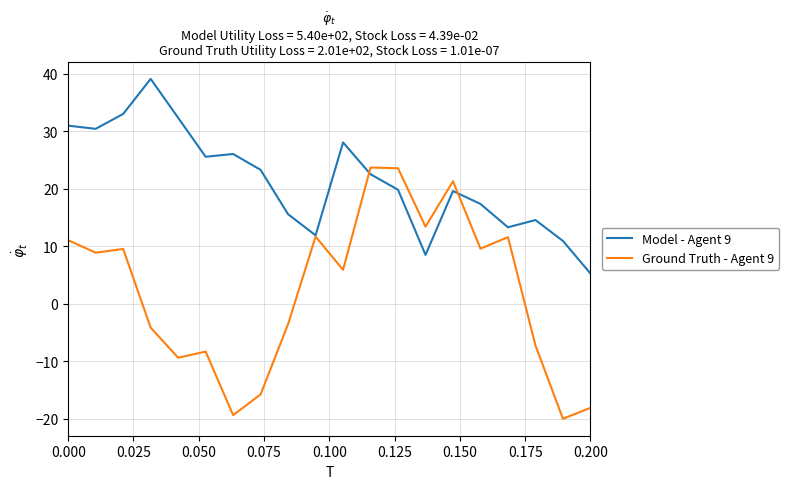

What is the smallest value displayed?

-20.0